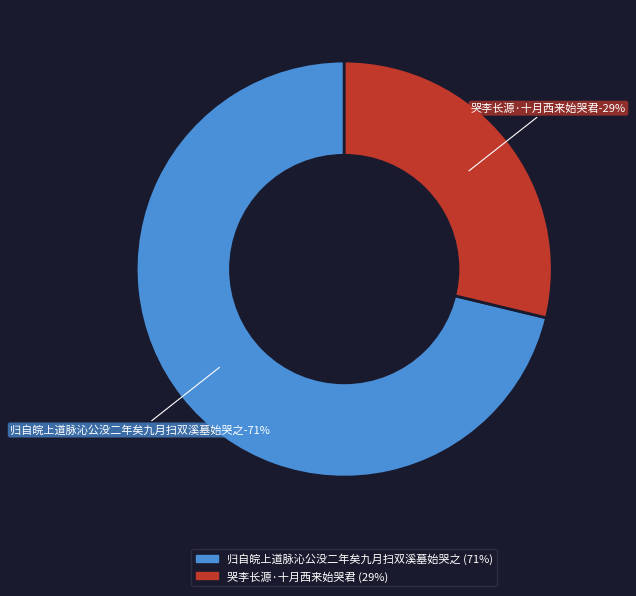

What is the largest slice in the pie chart?

归自皖上道脉沁公没二年矣九月扫双溪墓始哭之